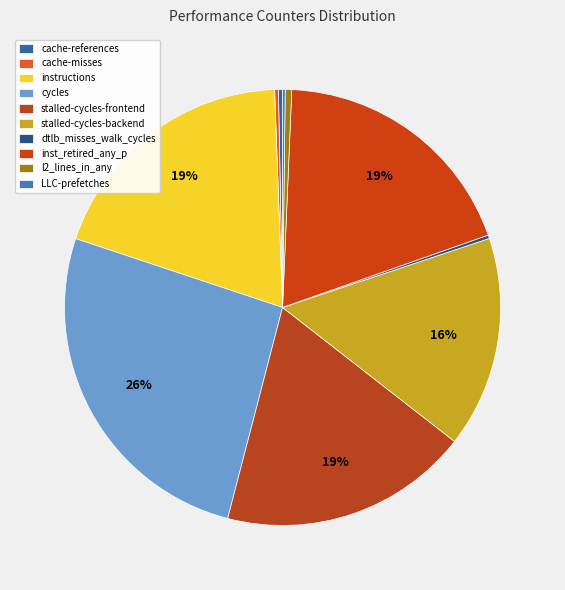

Do l2_lines_in_any and stalled-cycles-frontend together represent more than half of the pie?

No